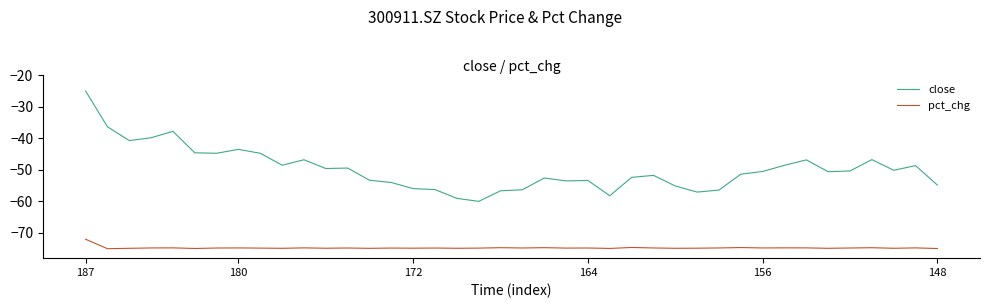

Which series has the widest spread of values?

close